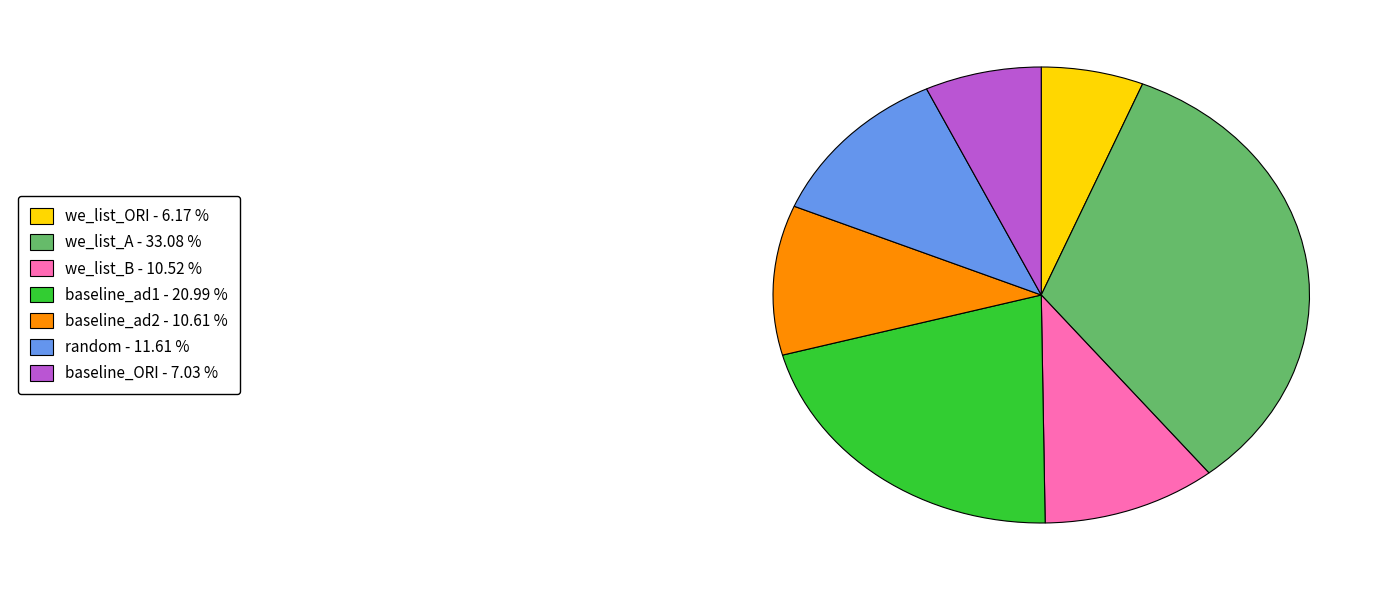

Does any single category account for the majority?

No